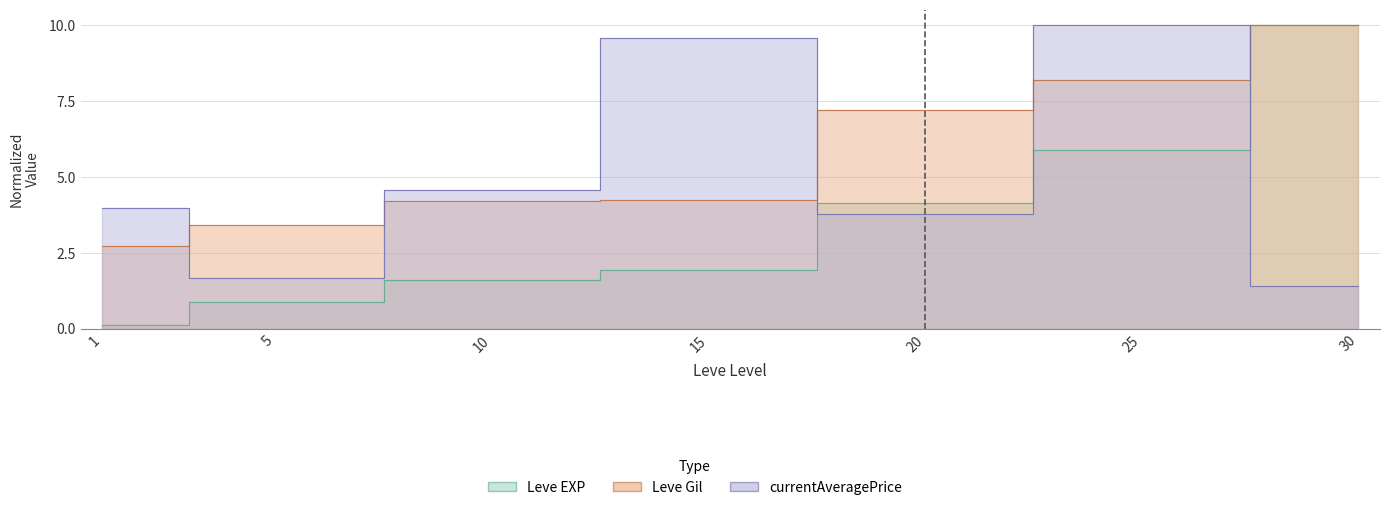

Reading left to right, transcribe all the data shown in this chart.

Leve EXP: 1=0.1	5=0.9	10=1.6	15=1.9	20=4.1	25=5.9	30=10.0
Leve Gil: 1=2.7	5=3.4	10=4.2	15=4.2	20=7.2	25=8.2	30=10.0
currentAveragePrice: 1=4.0	5=1.7	10=4.6	15=9.6	20=3.8	25=10.0	30=1.4